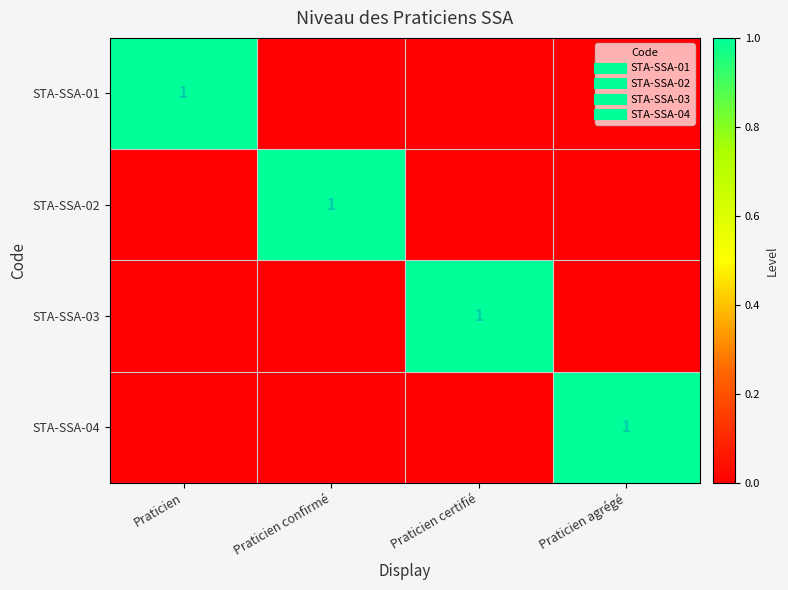

Which has a higher value, Praticien or Praticien certifié?

Praticien